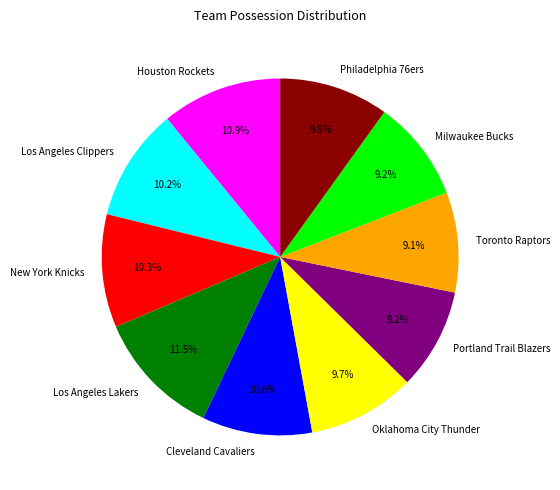

How much of the chart is everything except Houston Rockets?

89.1%